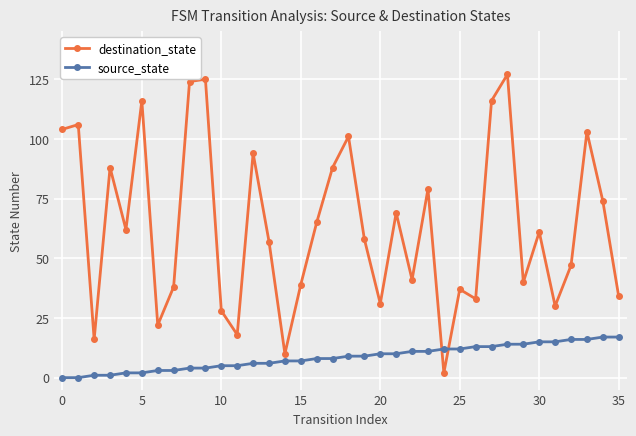

Reading left to right, list all the values displayed in this chart.

destination_state: 104	106	16	88	62	116	22	38	124	125	28	18	94	57	10	39	65	88	101	58	31	69	41	79	2	37	33	116	127	40	61	30	47	103	74	34
source_state: 0	0	1	1	2	2	3	3	4	4	5	5	6	6	7	7	8	8	9	9	10	10	11	11	12	12	13	13	14	14	15	15	16	16	17	17